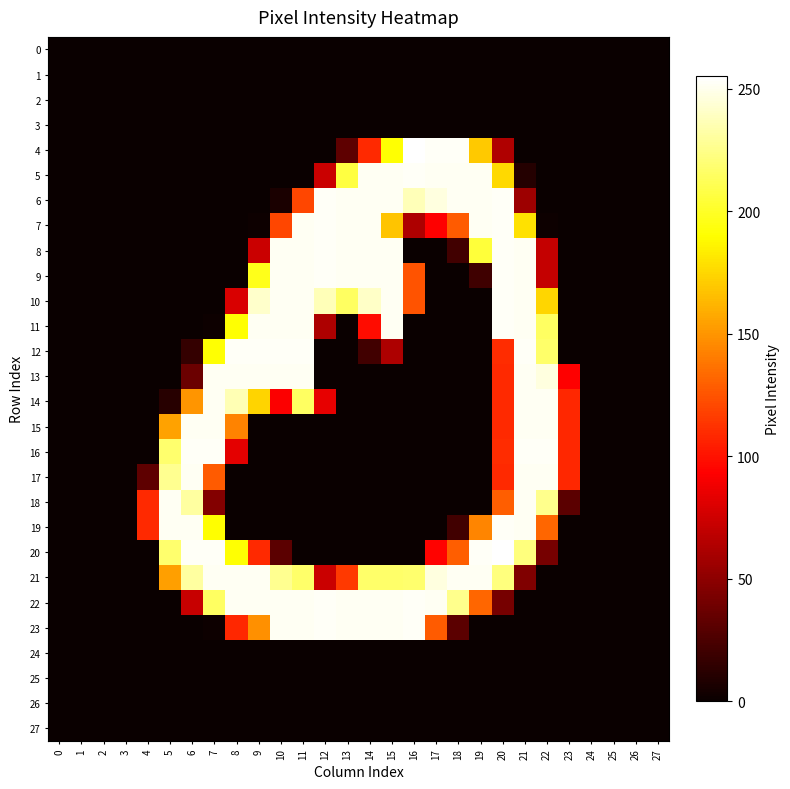

Rank the series by their maximum value, from highest to lowest.

4, 20, 5, 6, 7, 8, 9, 10, 11, 12, 16, 19, 22, 23, 13, 14, 15, 17, 18, 21, 0, 1, 2, 3, 24, 25, 26, 27